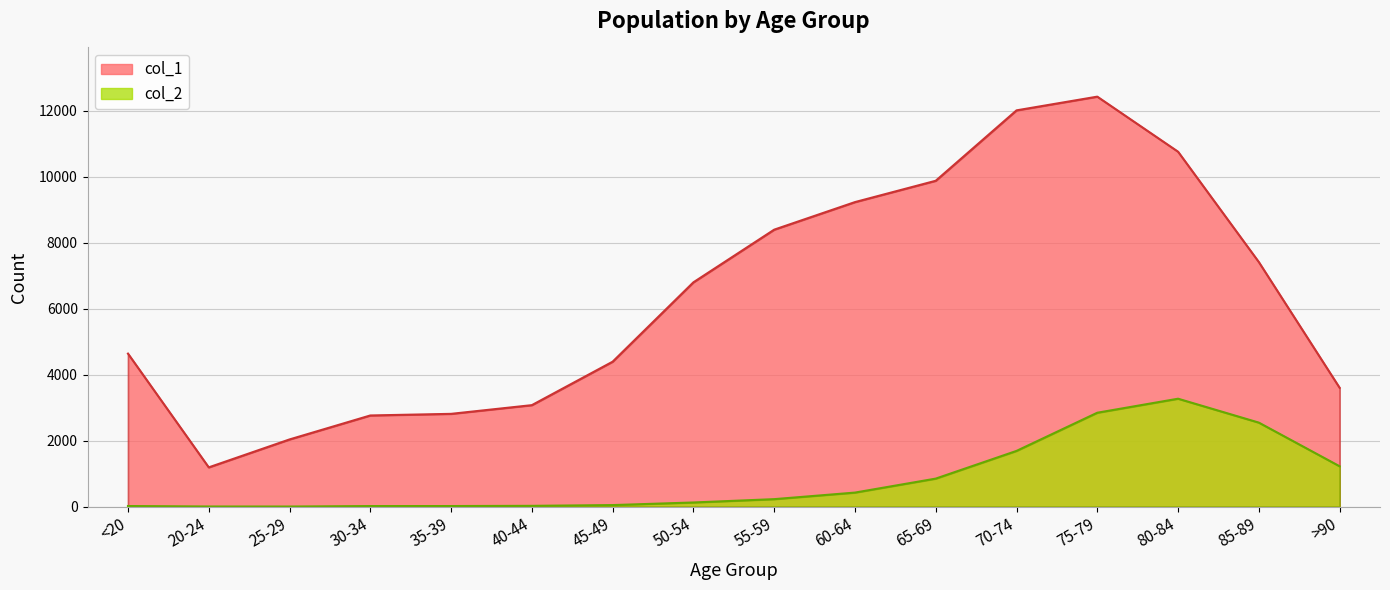

At which category does col_2 reach its first local peak?

80-84